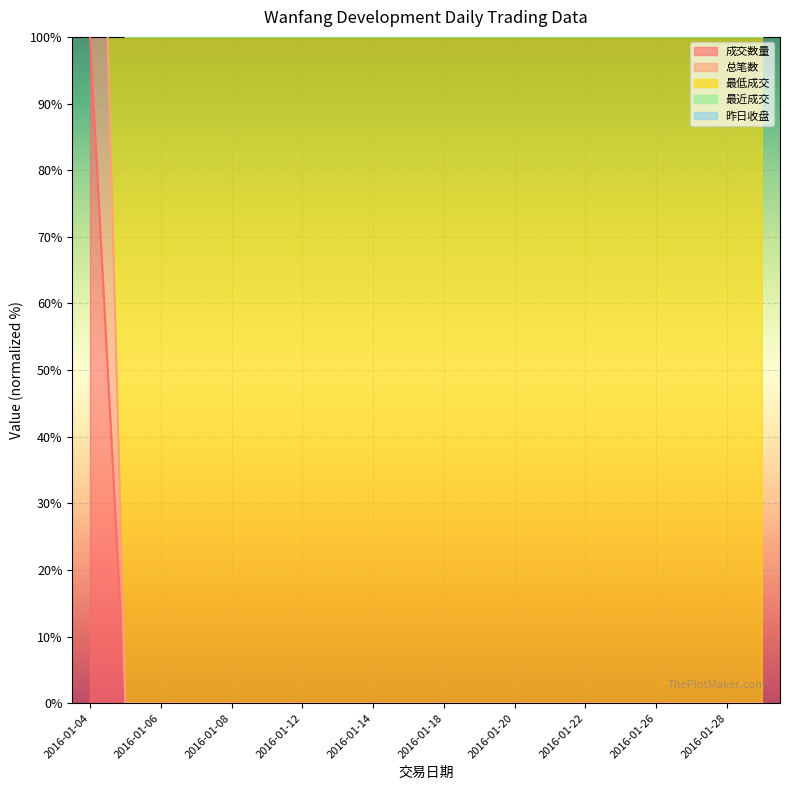

Is it true that 昨日收盘 equals 150.4 at 2016-01-18?

False